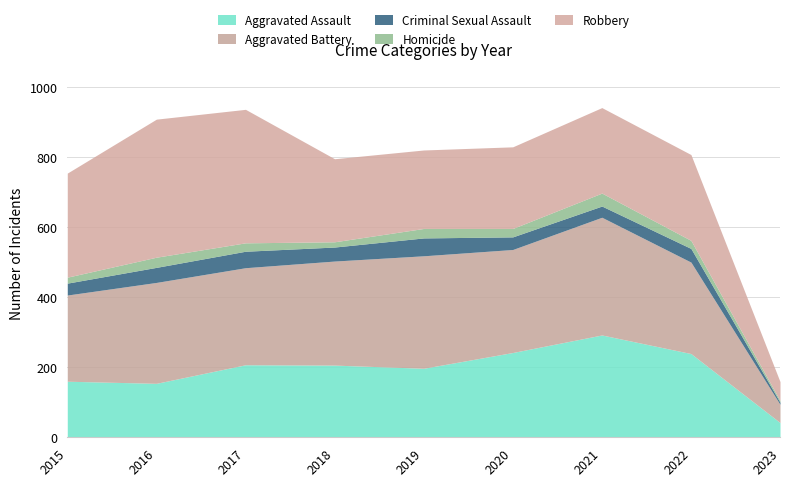

Where is the first local maximum for Homicide?

2016